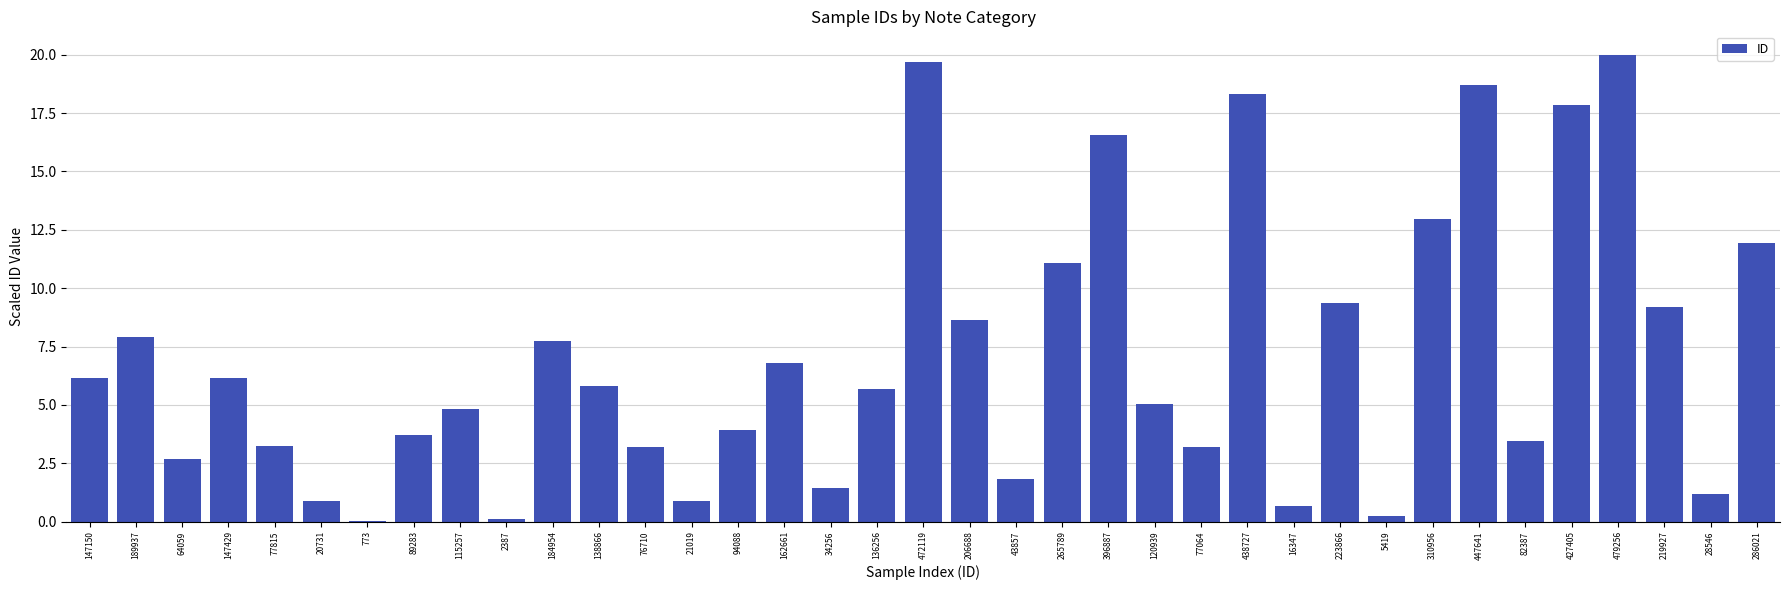

What value does the data have at 206688?

8.6